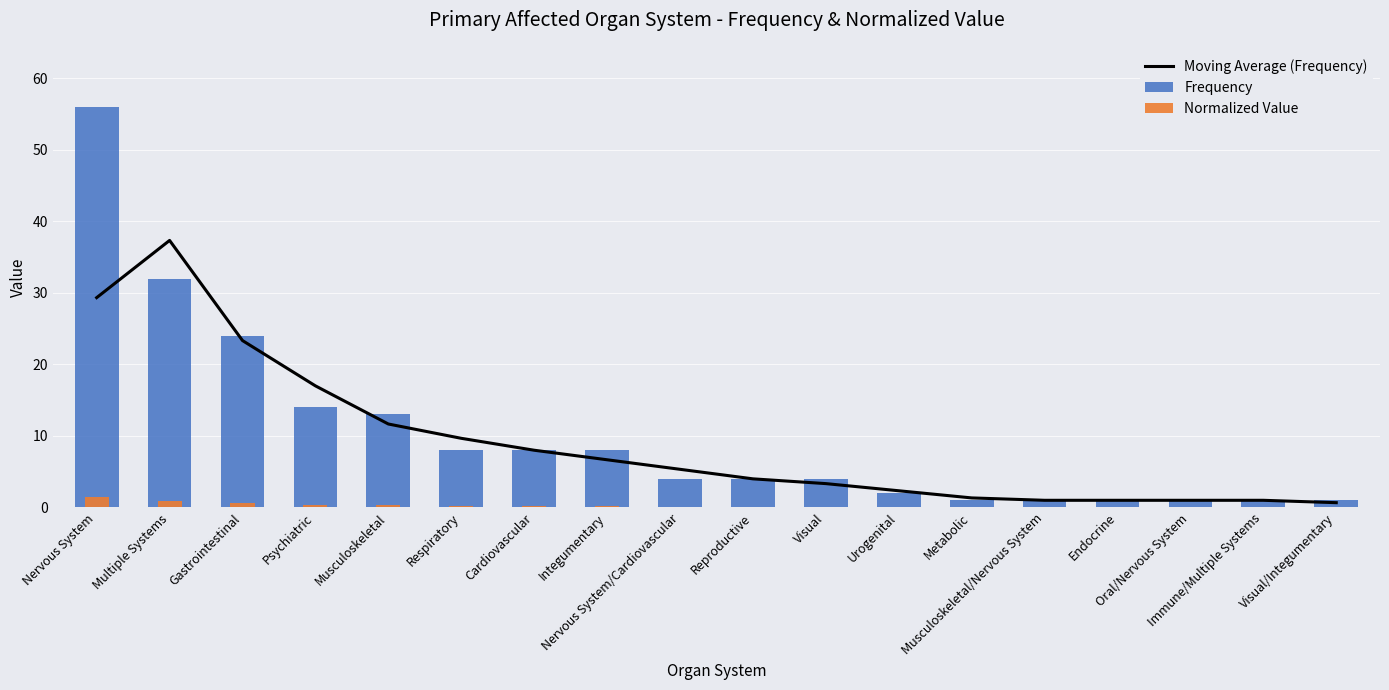

What is the label of the 8th bar from the left?

Integumentary